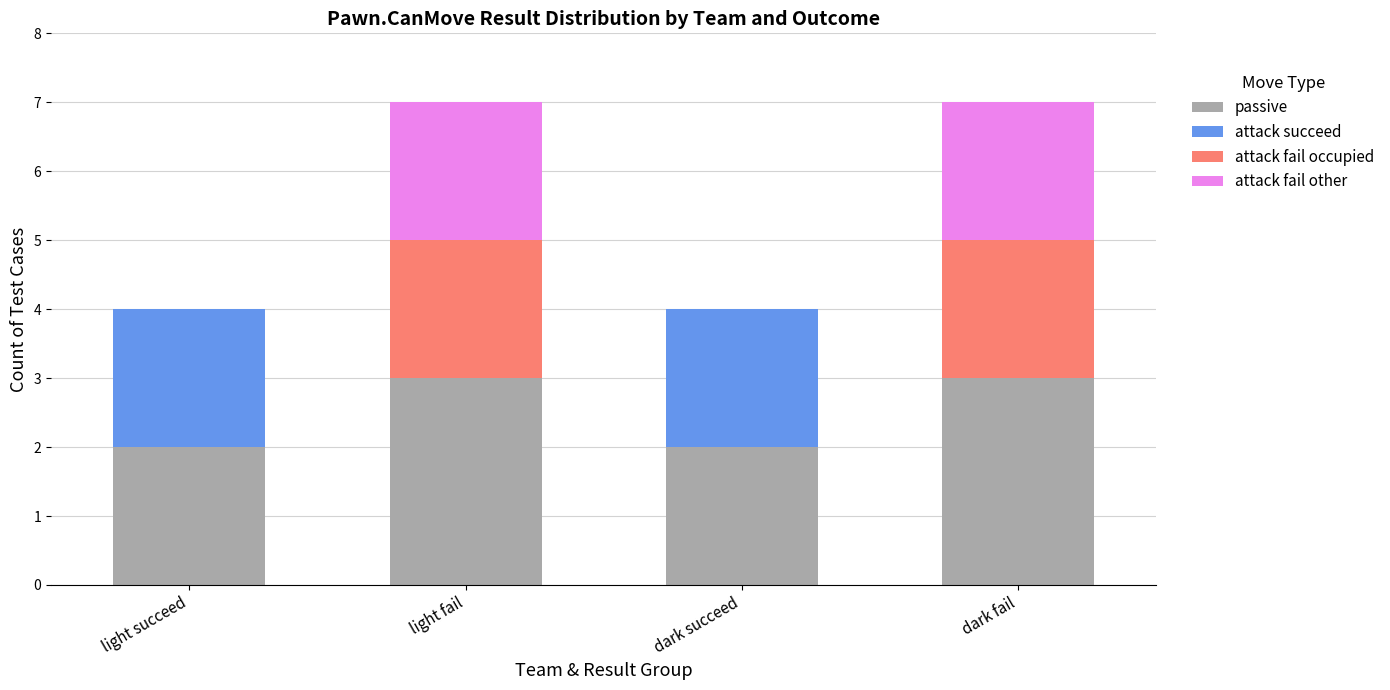

What value does the passive series have at light fail?

3